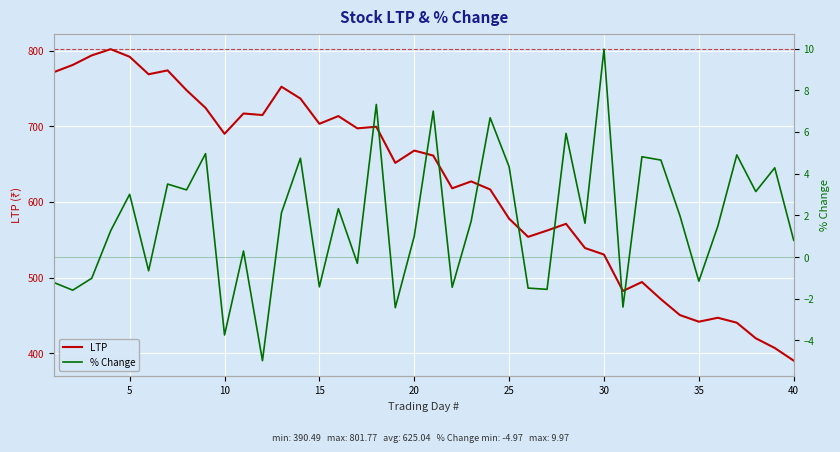

At how many categories does at least one series exceed 226?

40